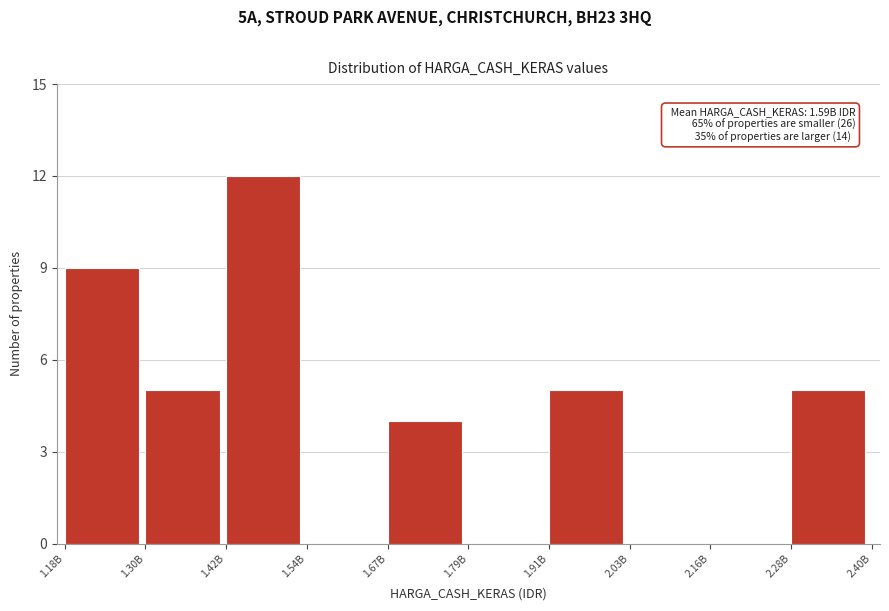

Reading left to right, what are all the values shown in this chart?

1.18B=9	1.30B=5	1.42B=12	1.54B=0	1.67B=4	1.79B=0	1.91B=5	2.03B=0	2.16B=0	2.28B=5